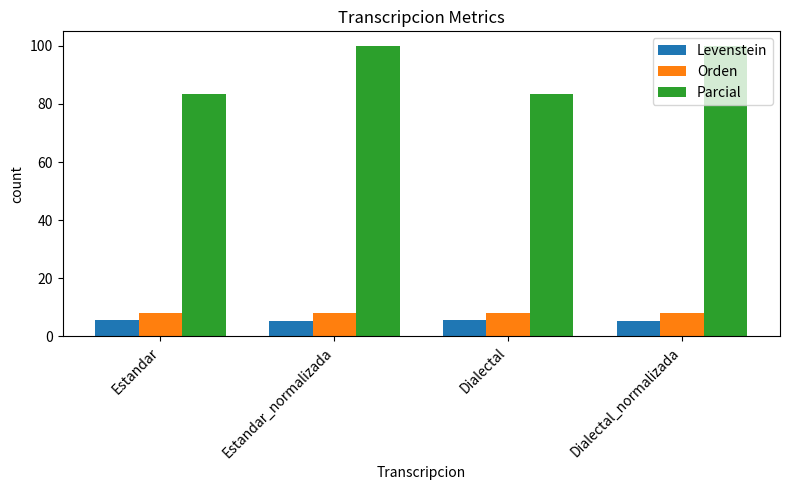

Is the value of Orden at Dialectal_normalizada greater than the value of Parcial at Estandar?

No